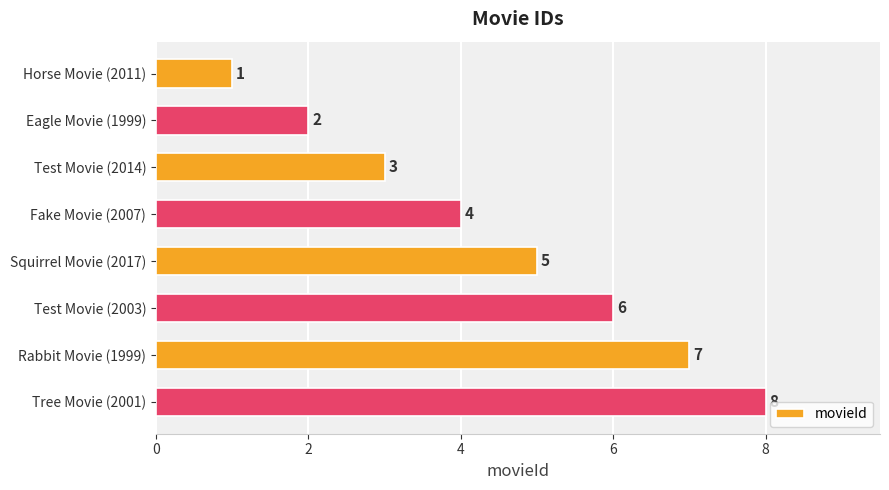

Are the bars grouped side by side (vs. stacked)?

No